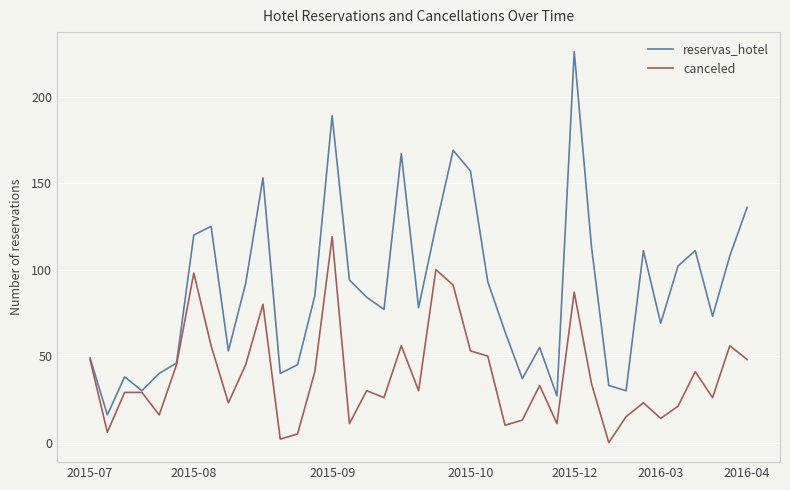

Rank the series by their average value, from highest to lowest.

reservas_hotel, canceled